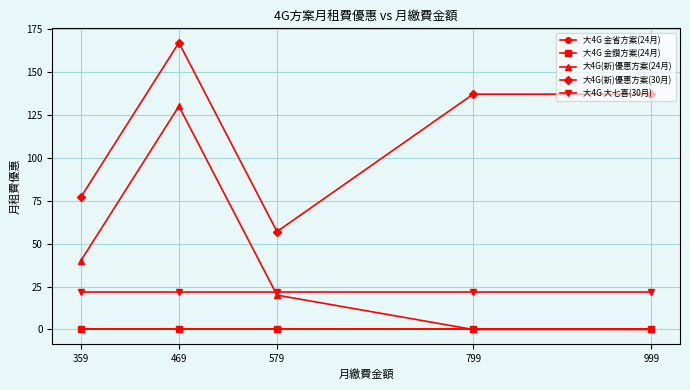

True or false: 大4G 金省方案(24月) has more than 1 points higher than both neighbors.

False